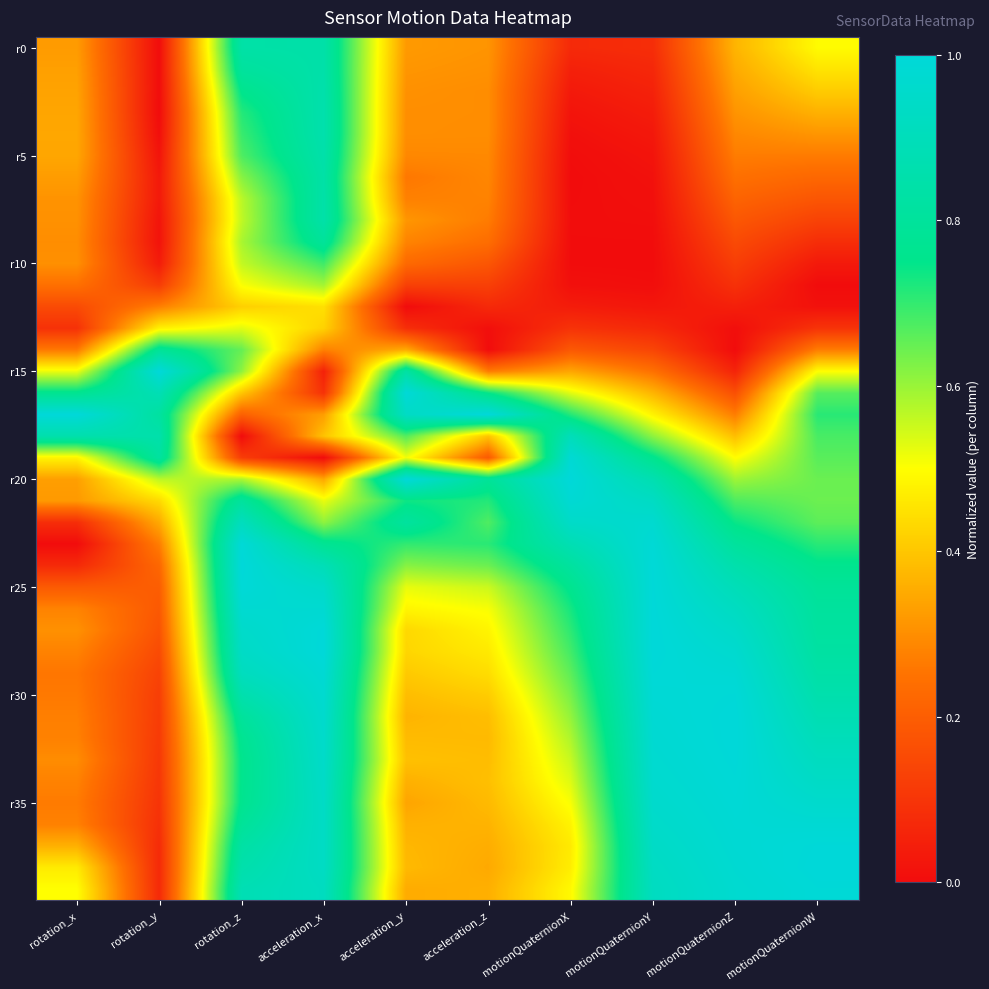

Between rotation_y and acceleration_x, which is larger?

acceleration_x